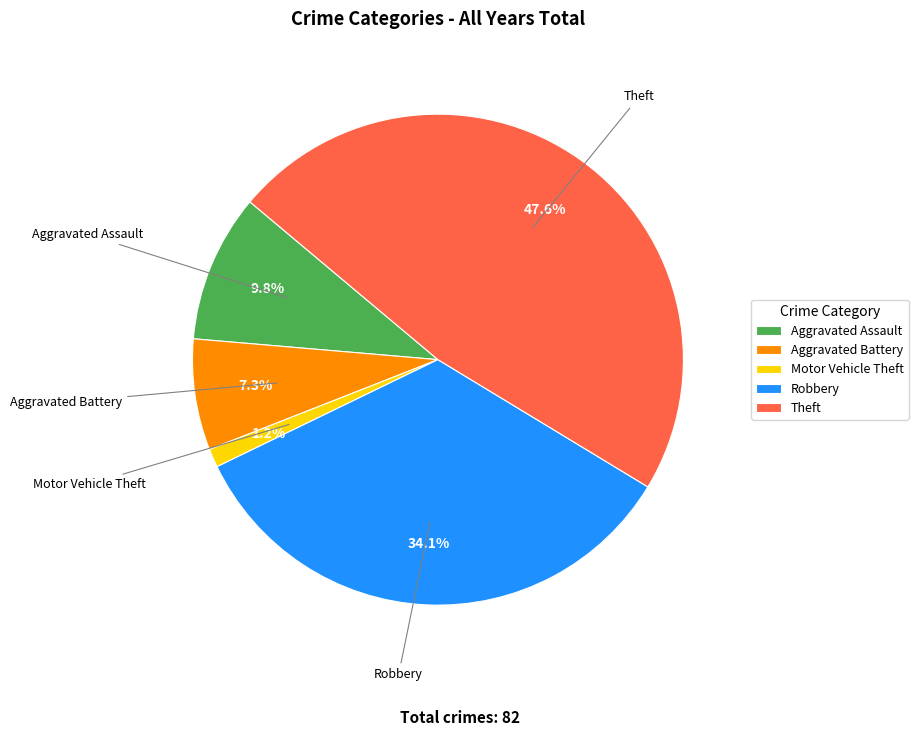

Count the number of slices in the pie.

5